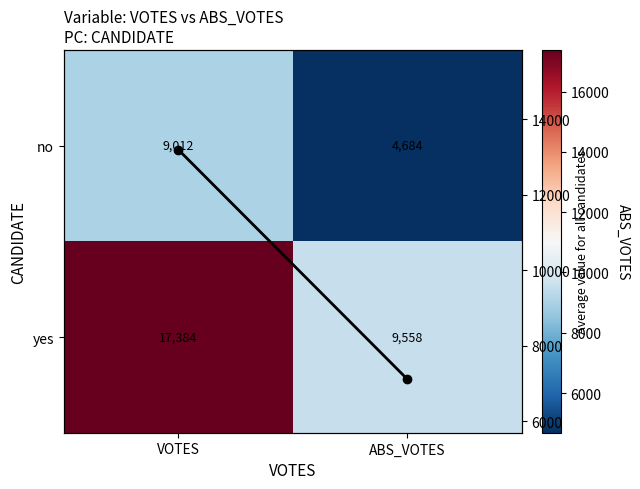

What is the sum of all yes values?

26942